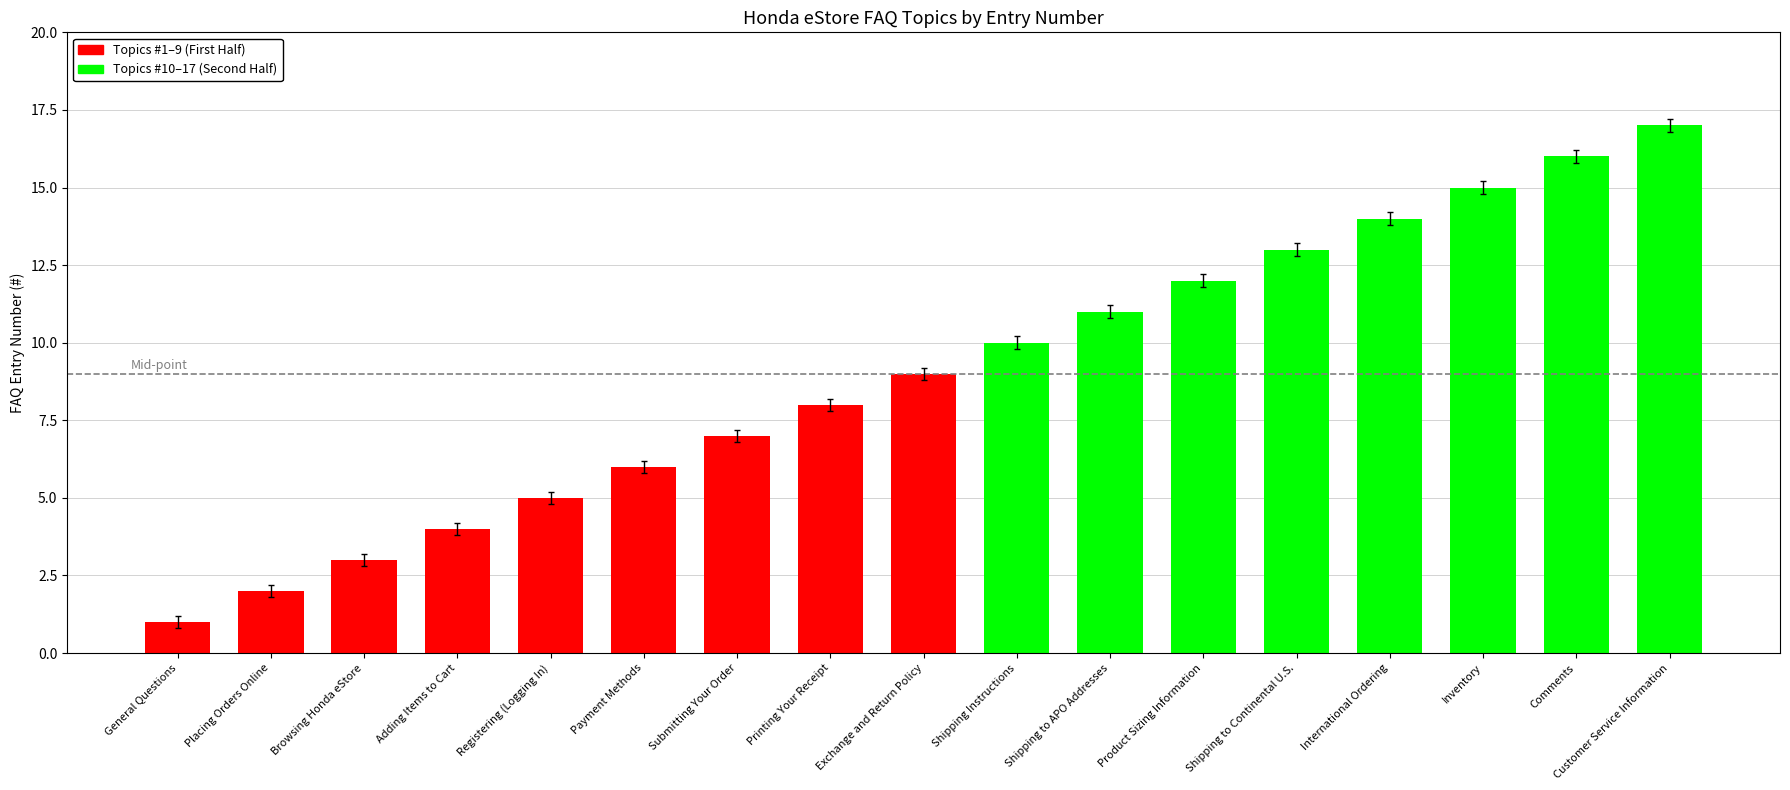

The chart shows a value of 28 at Customer Service Information. True or false?

False